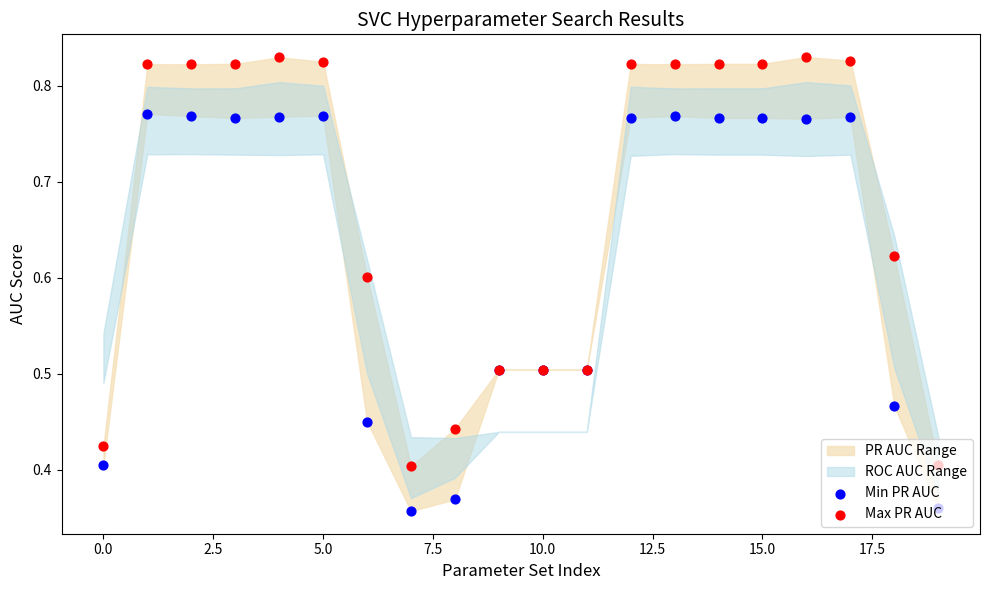

Is the value of Min PR AUC at 10.0 greater than the value of Max PR AUC at 17?

No